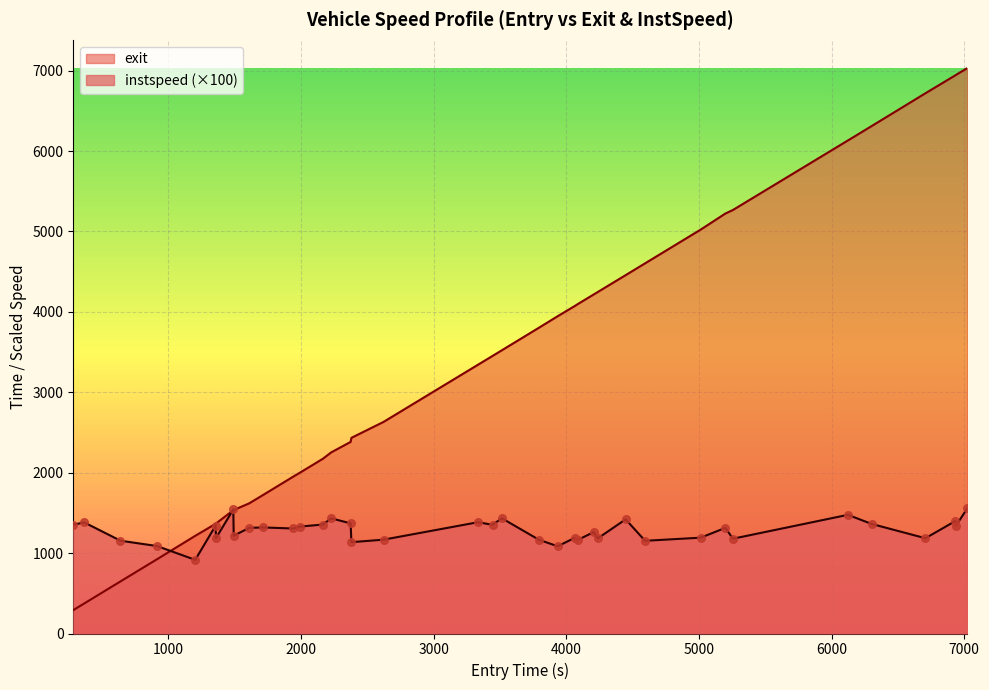

Which series has the widest spread of Y values?

entry